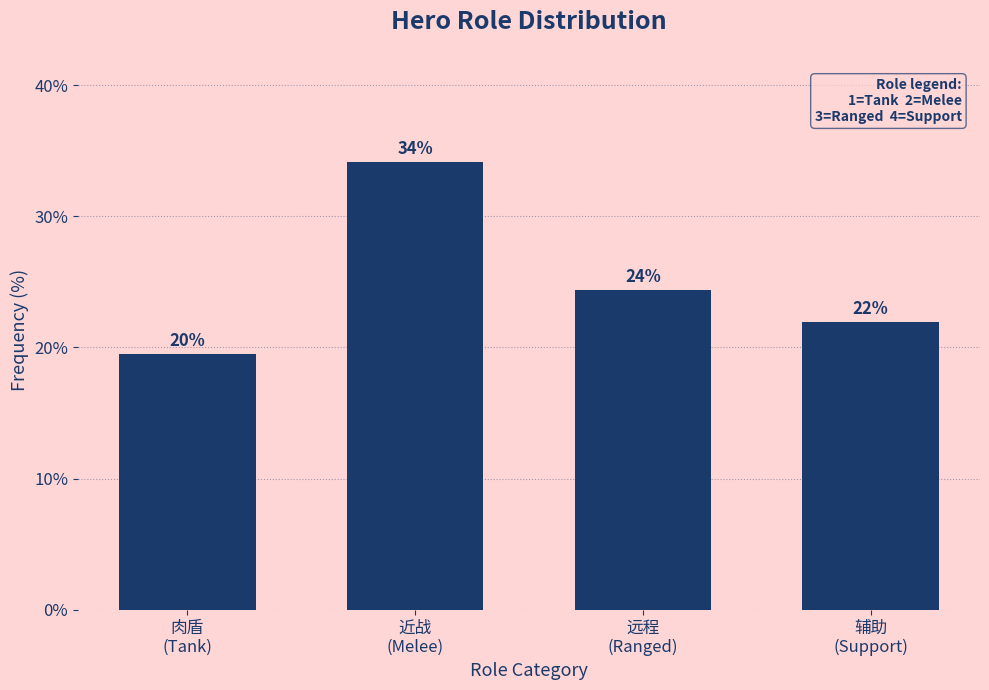

What is the greatest value displayed?

34.1